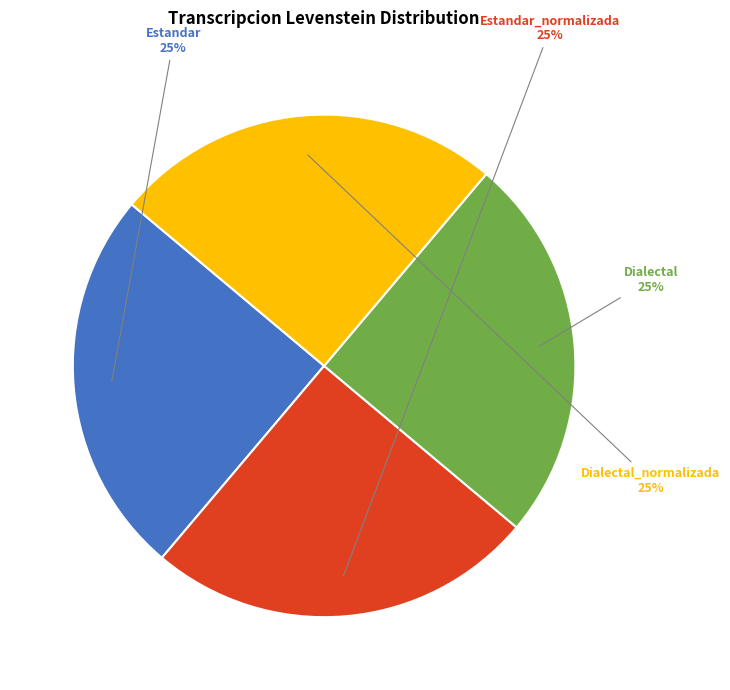

True or false: Dialectal_normalizada accounts for 14% of the total.

False